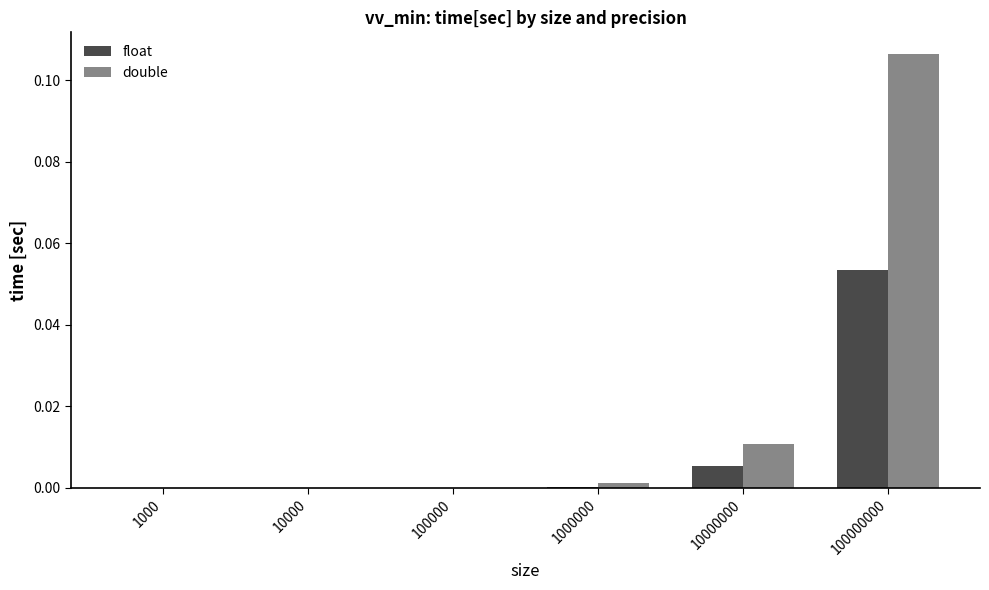

At which category is the sum across all series the highest?

100000000